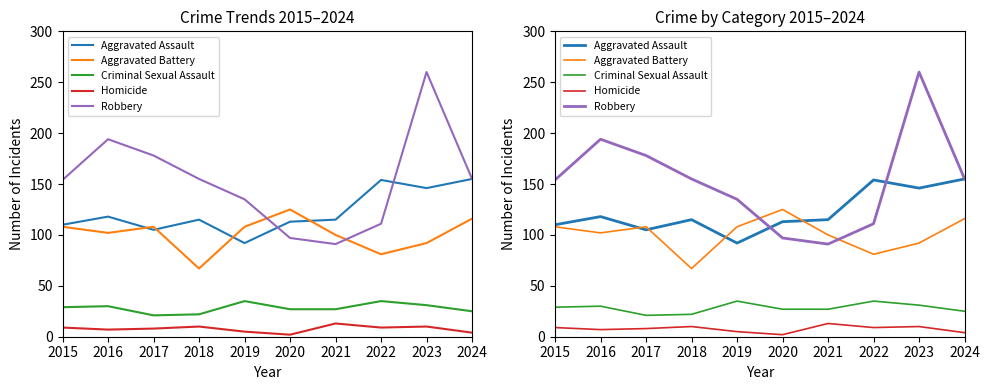

The value of Aggravated Battery at 2020 is 125. True or false?

True